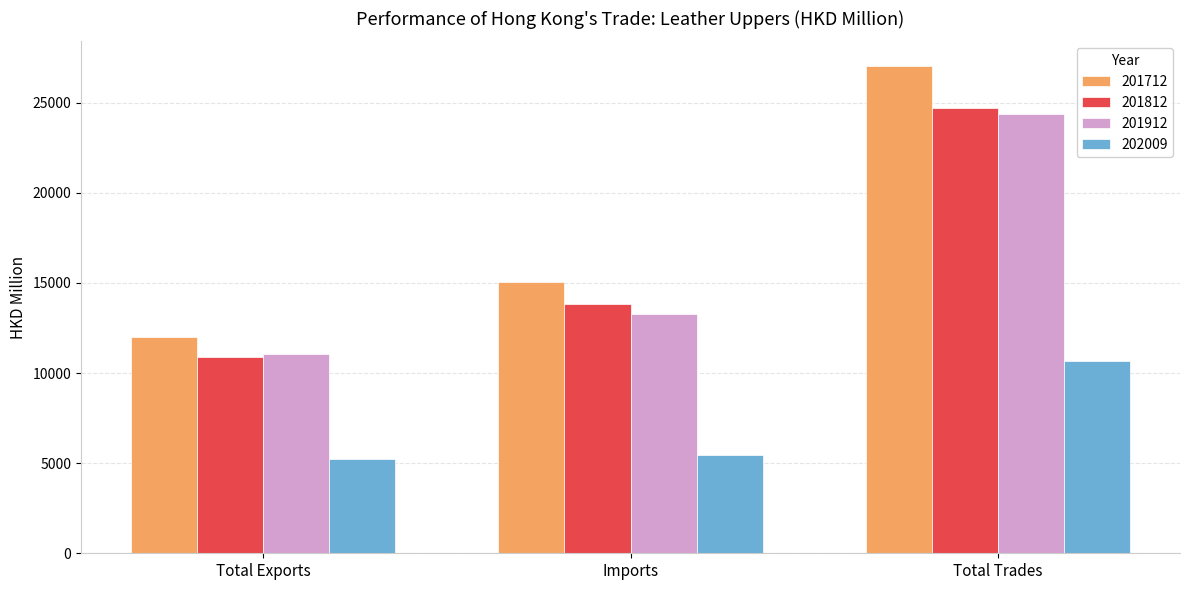

What is the average value of the 201912 series?

16249.4